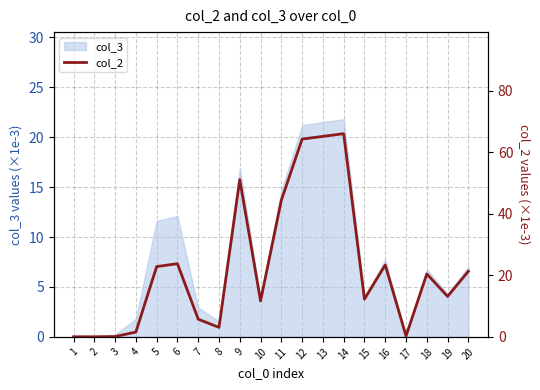

At which label does the data first exceed 20?

5